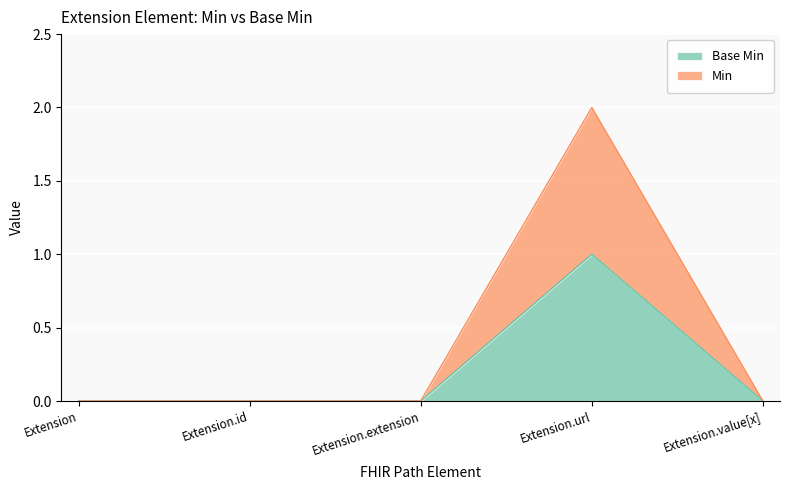

Between Extension.extension and Extension.value[x], which is larger?

Extension.extension